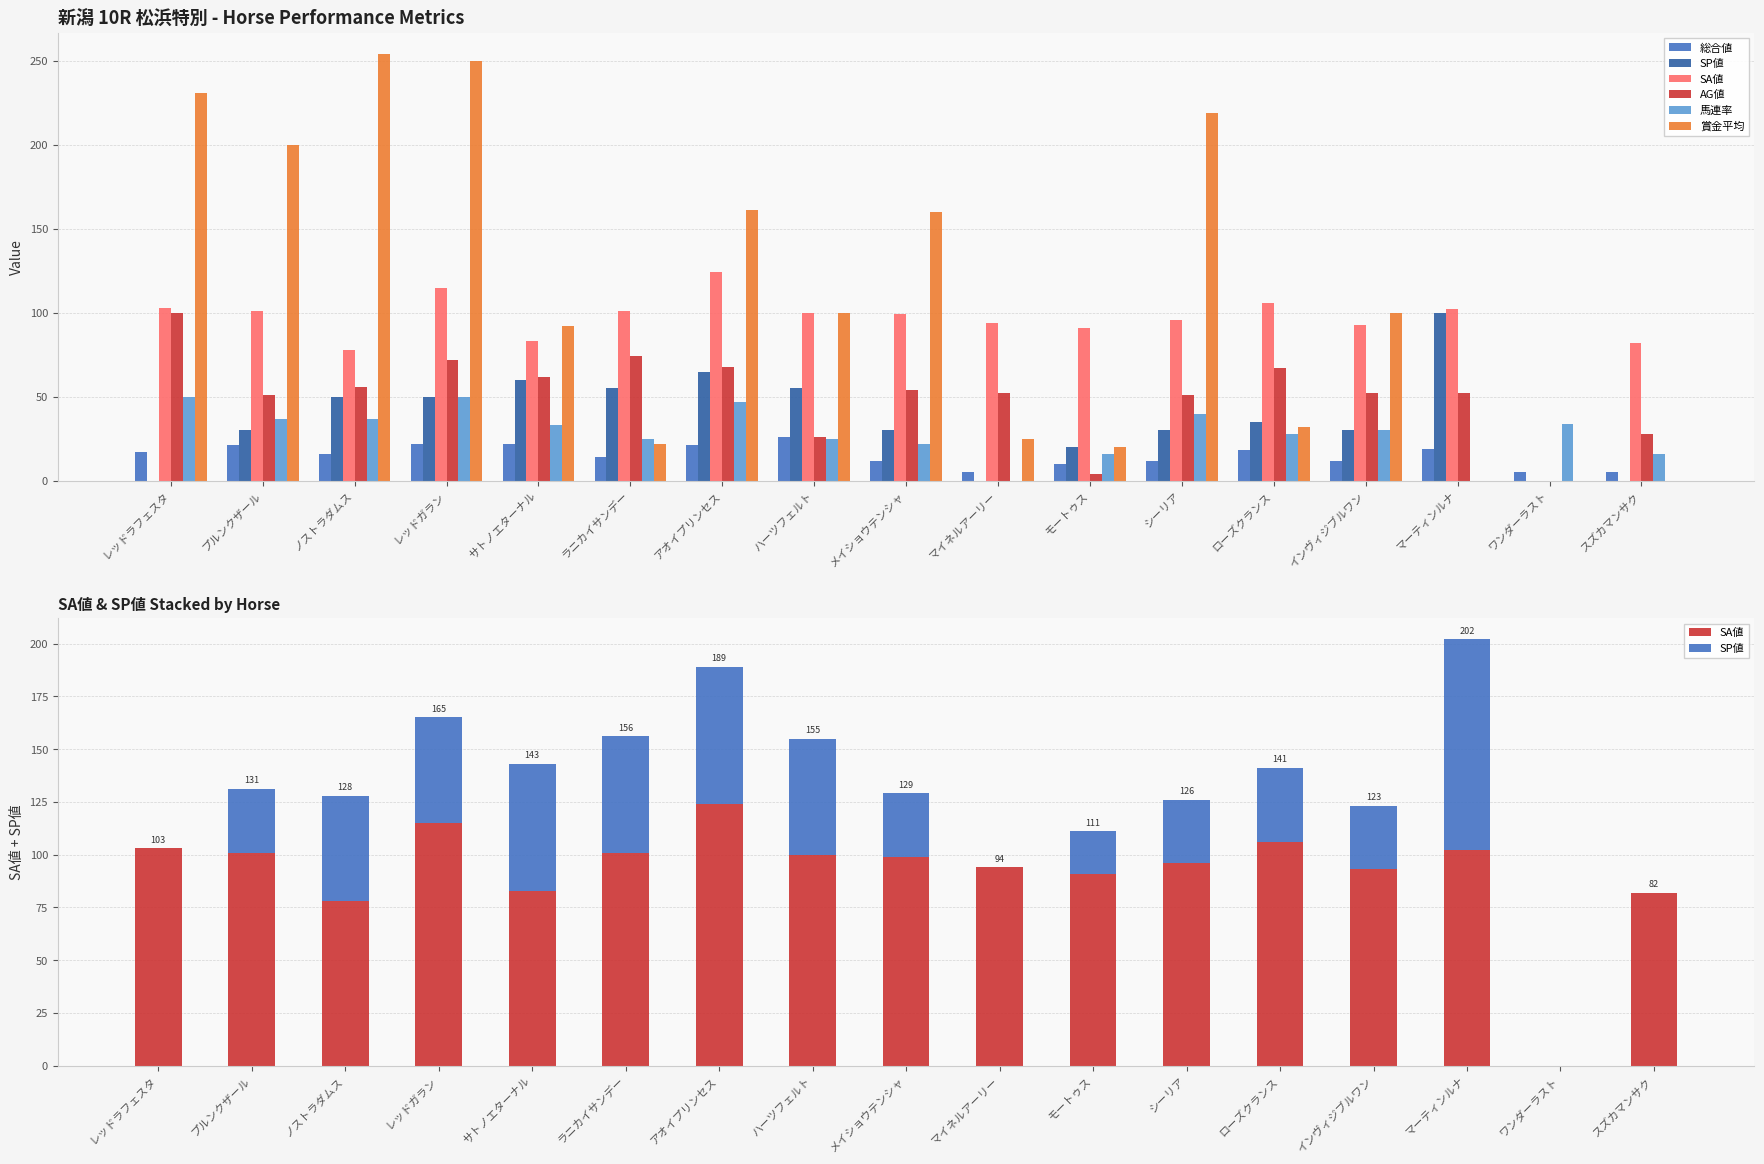

What is the label of the 13th bar from the left?

ローズクランス